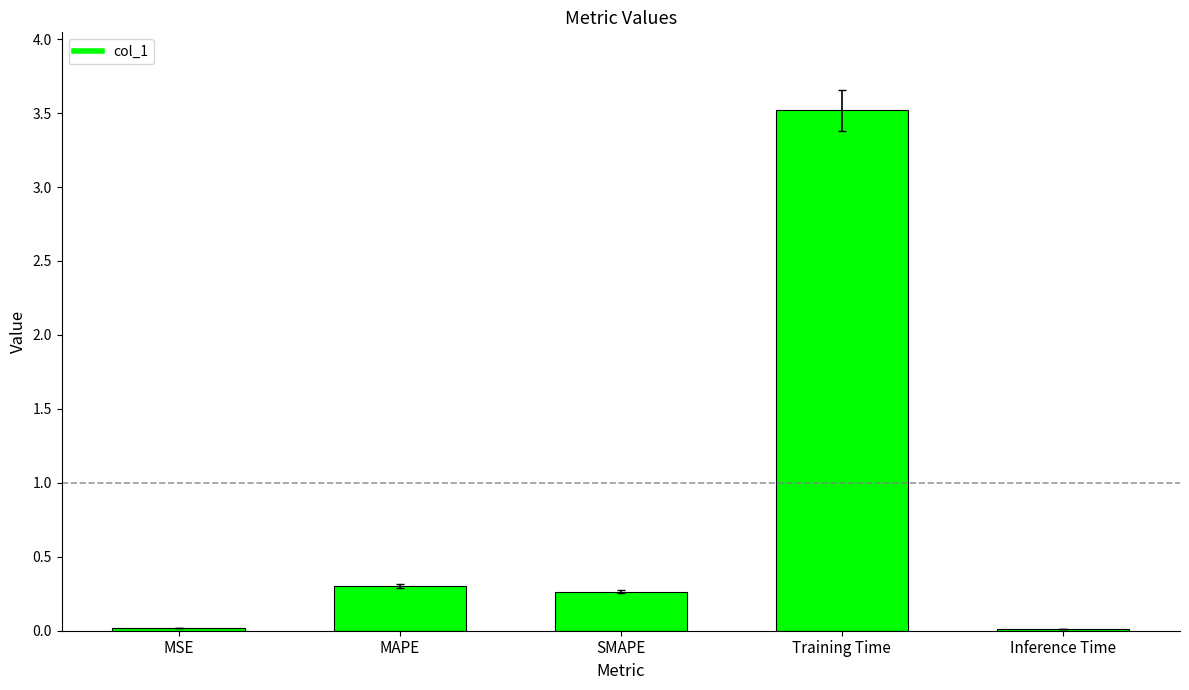

How many bars are there in total?

5